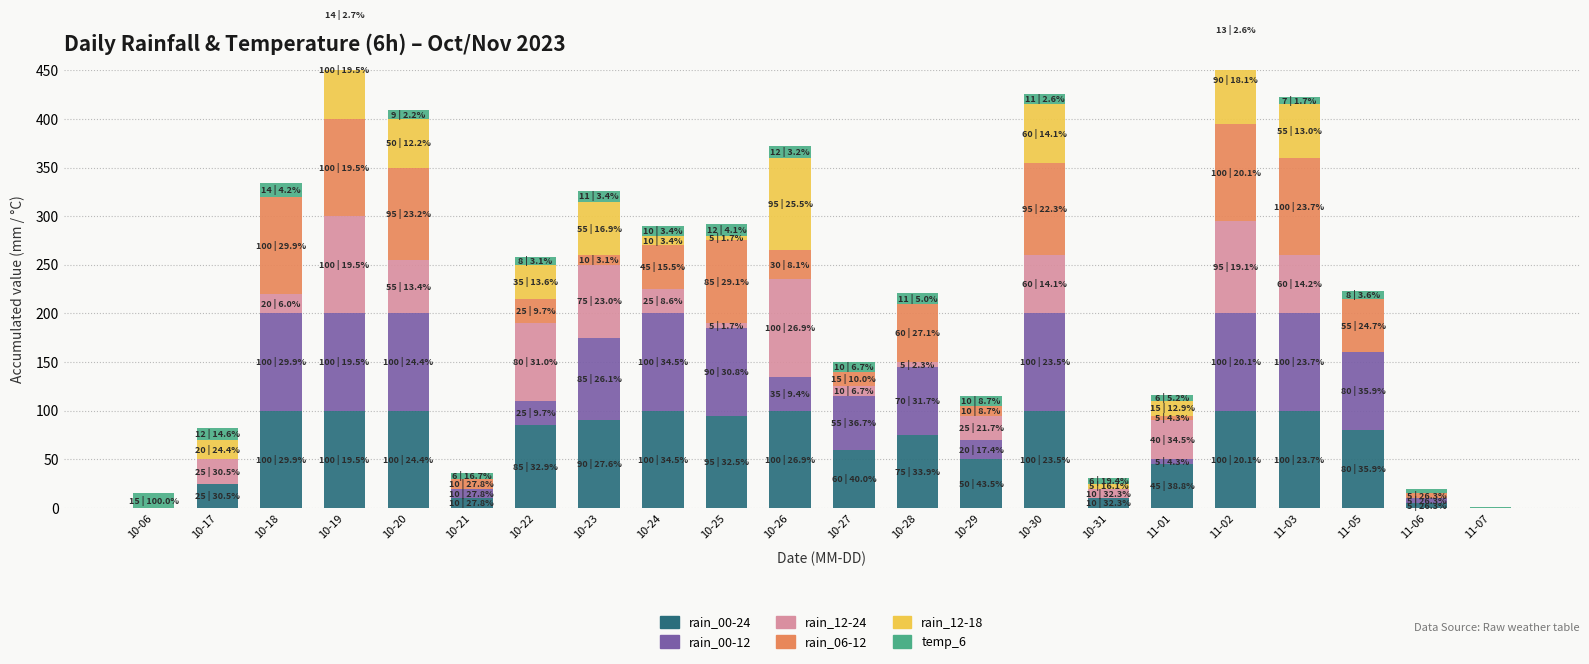

What is the sum of all rain_00-24 values?

1430